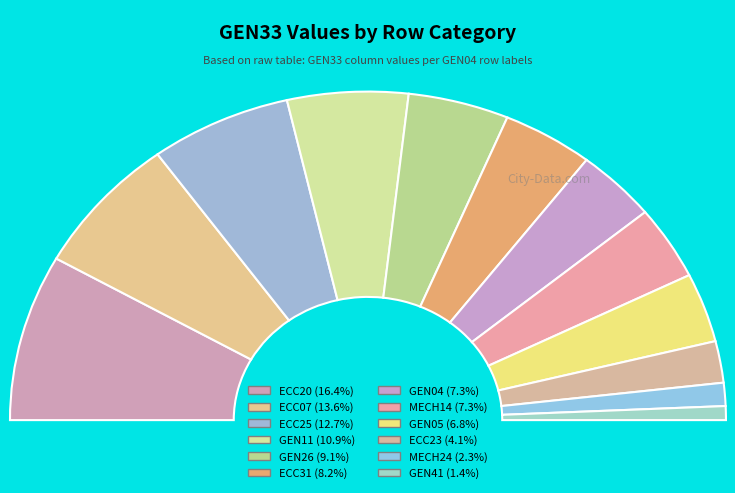

Rank the categories by value from highest to lowest.

ECC20, ECC07, ECC25, GEN11, GEN26, ECC31, GEN04, MECH14, GEN05, ECC23, MECH24, GEN41